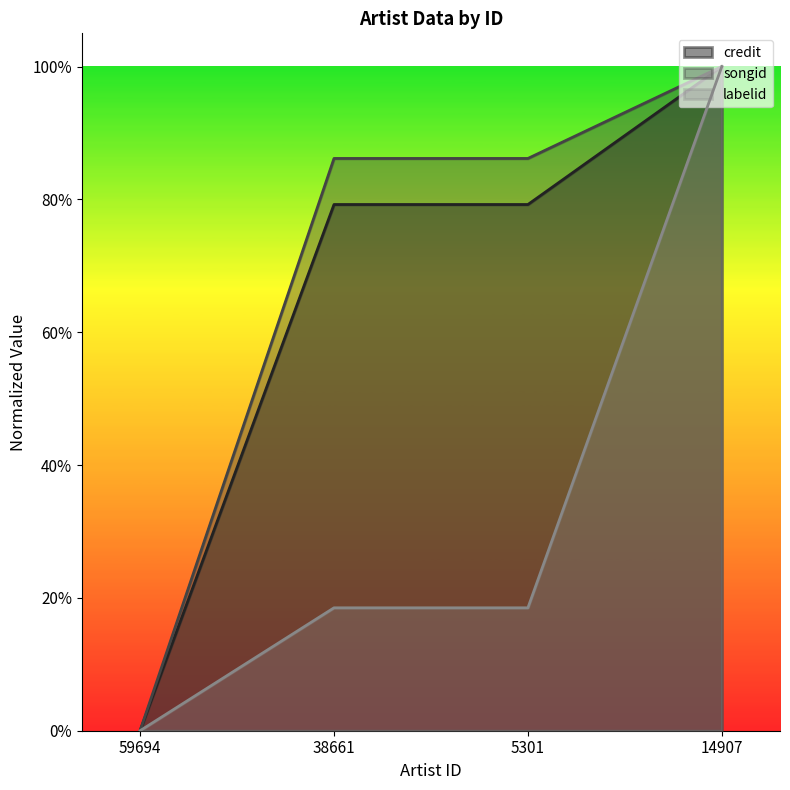

The songid series shows 0.9 at 38661. True or false?

True